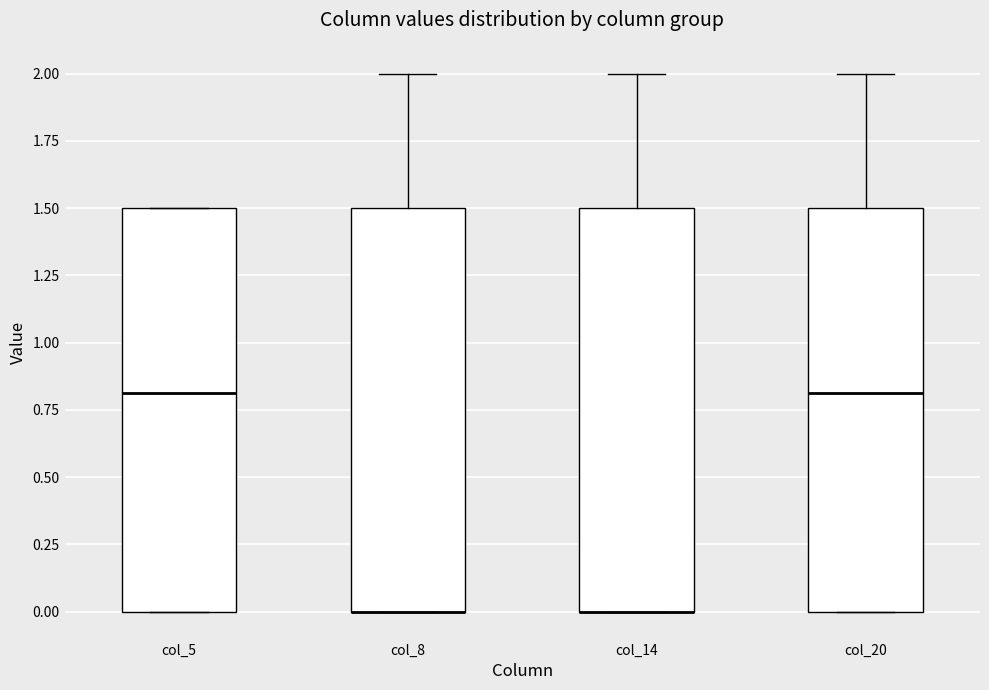

Reading left to right, read every box against the y-axis: the position of its median line, the range the box covers, and the ends of its whiskers. The values are not printed on the chart, so give them approximately, as read against the axis.

col_5: median 0.8, box 0.0 to 1.5, whiskers 0.0 to 1.5
col_8: median 0.0 (drawn on the box's lower edge), box 0.0 to 1.5, whiskers 0.0 to 2.0
col_14: median 0.0 (drawn on the box's lower edge), box 0.0 to 1.5, whiskers 0.0 to 2.0
col_20: median 0.8, box 0.0 to 1.5, whiskers 0.0 to 2.0